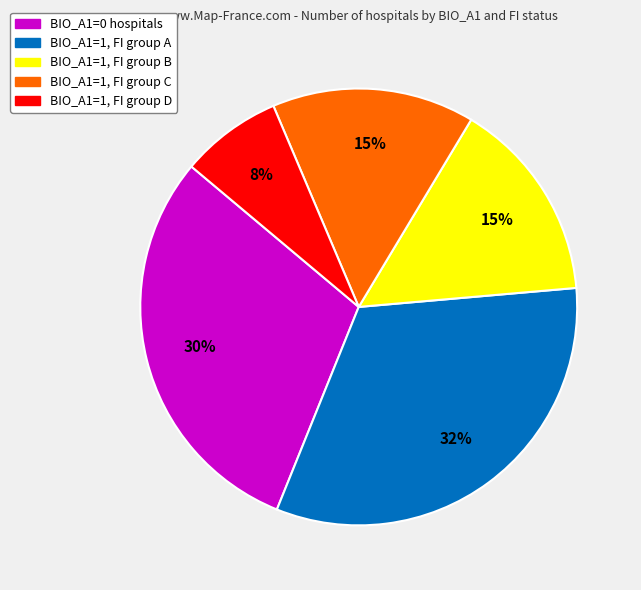

Is there a majority slice in this chart?

No